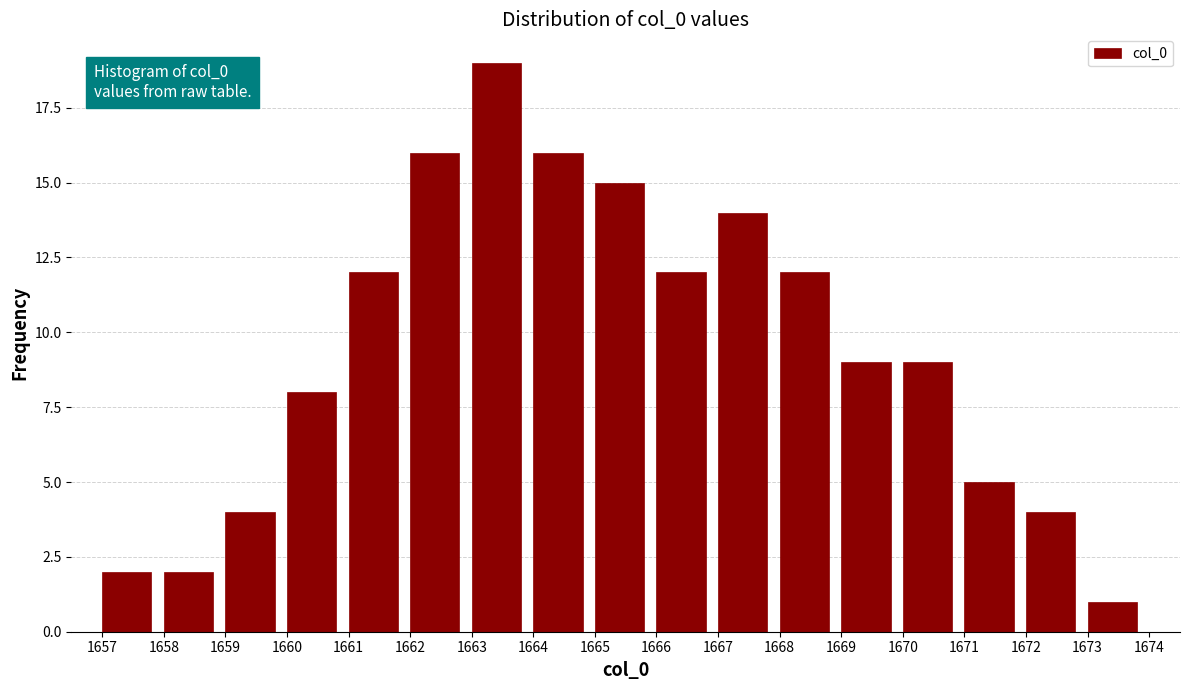

Over which range of the x-axis is the bar tallest?

1663 to 1664